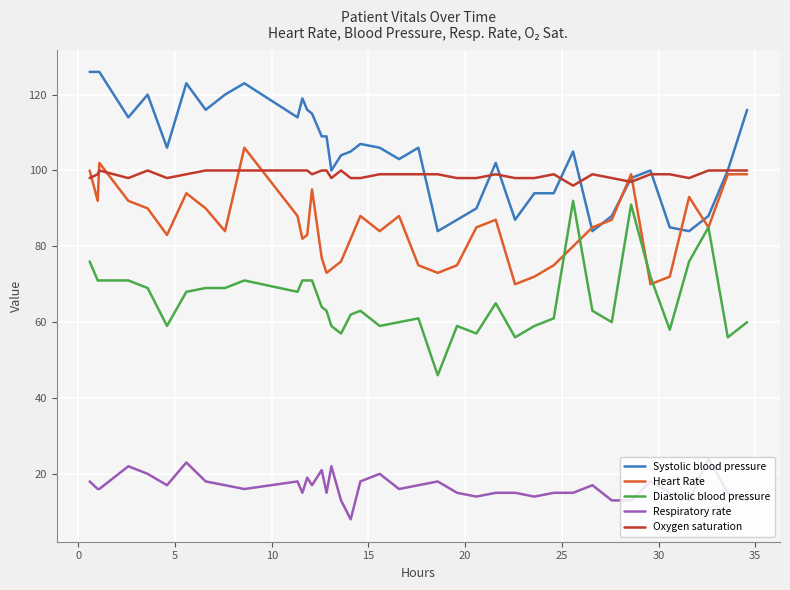

What is the greatest value displayed?

126